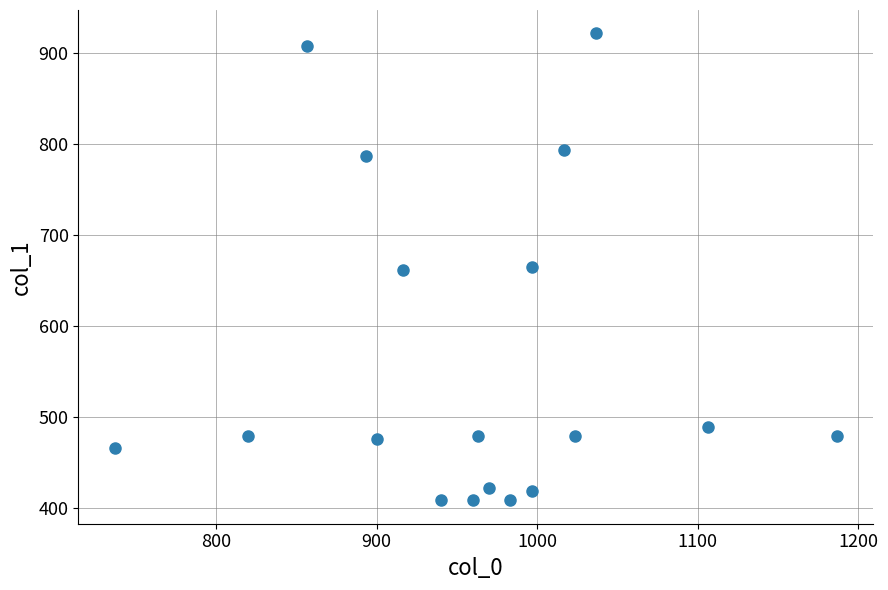

What is the range of Y values (max minus min)?

513.0